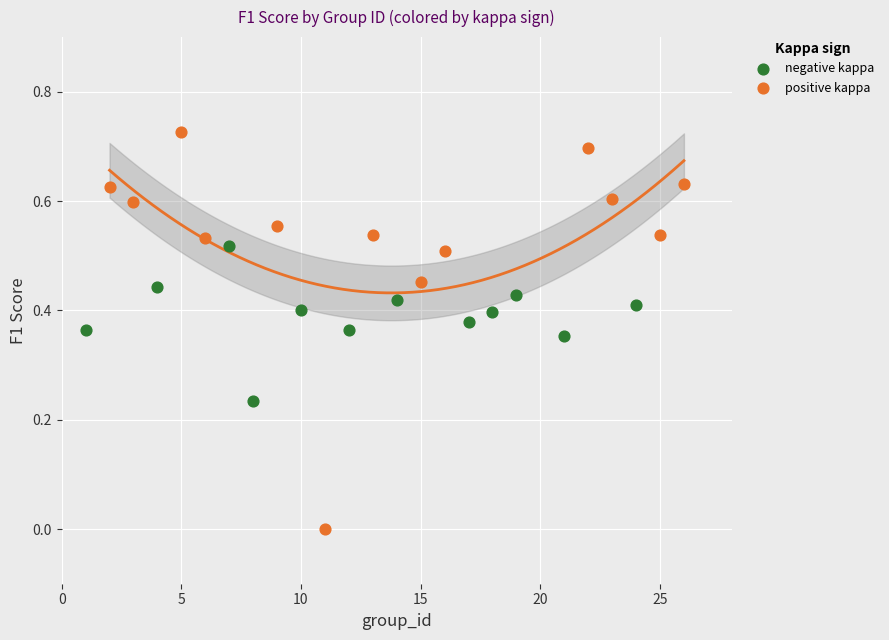

Which series has the widest spread of Y values?

positive kappa